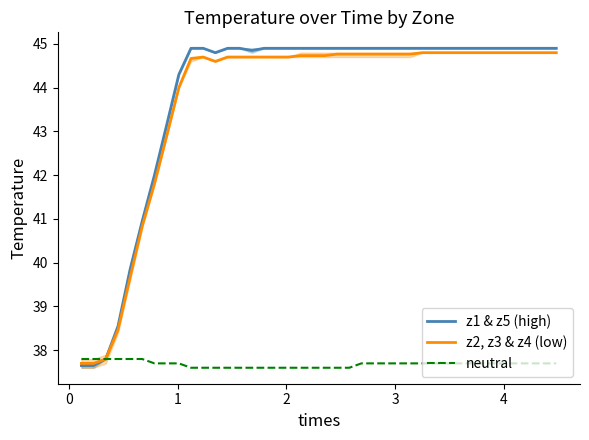

What are all the series names shown in the legend?

z1 & z5 (high), z2, z3 & z4 (low), neutral